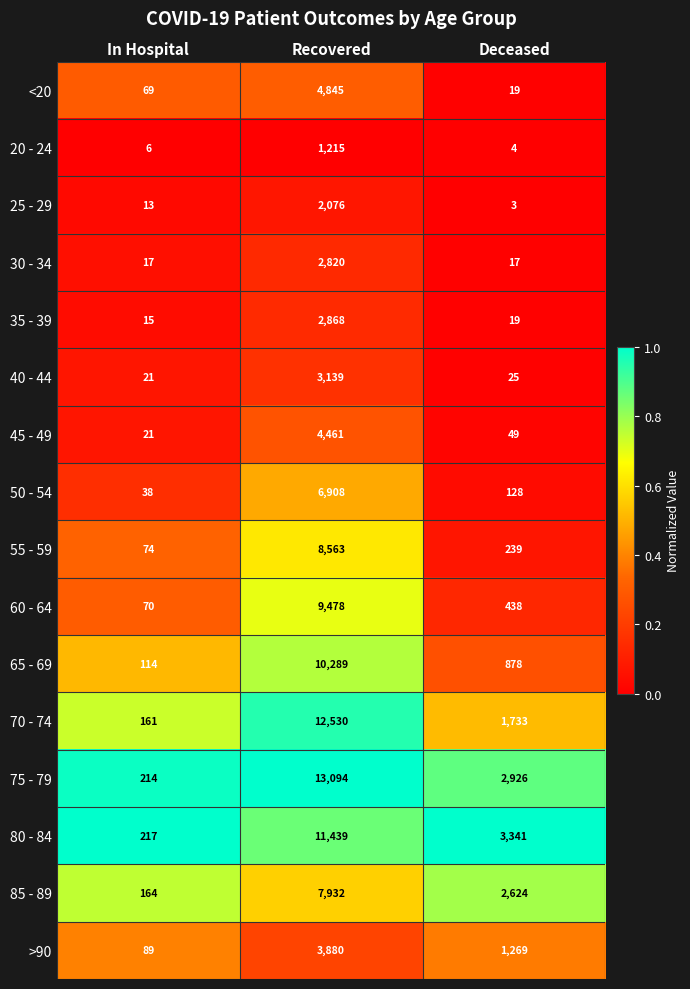

Which label corresponds to the smallest value in the chart?

Deceased